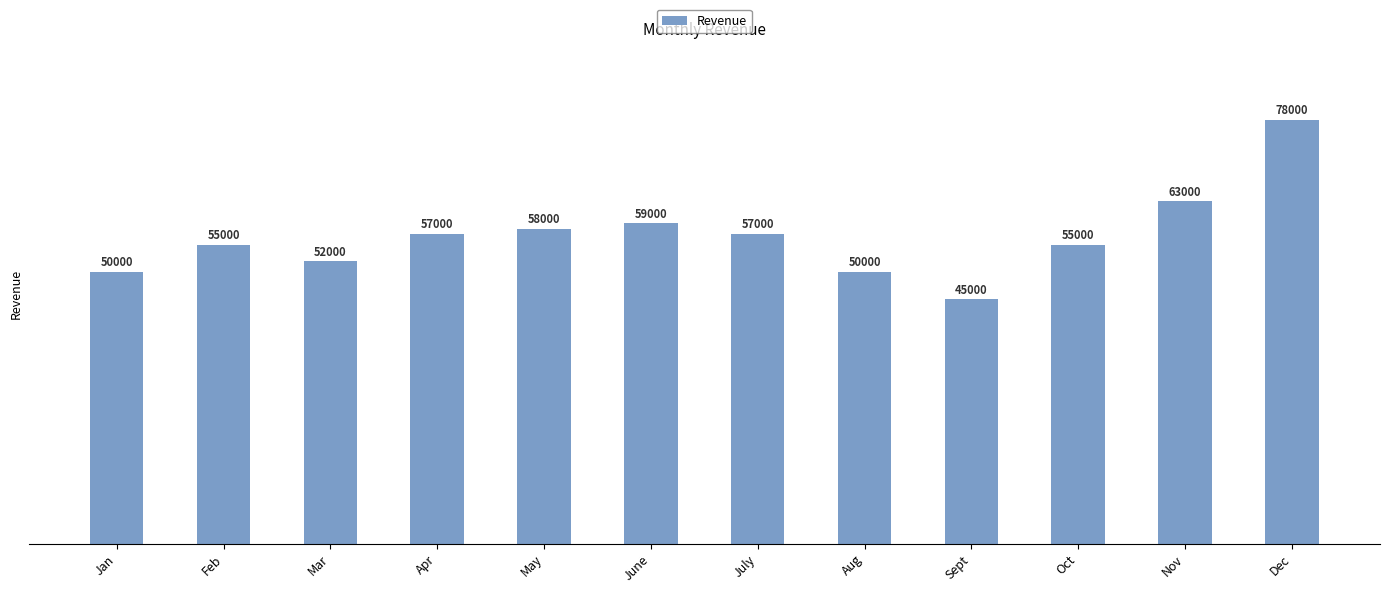

Approximately how many times larger is the value at Dec compared to Oct?

1.4